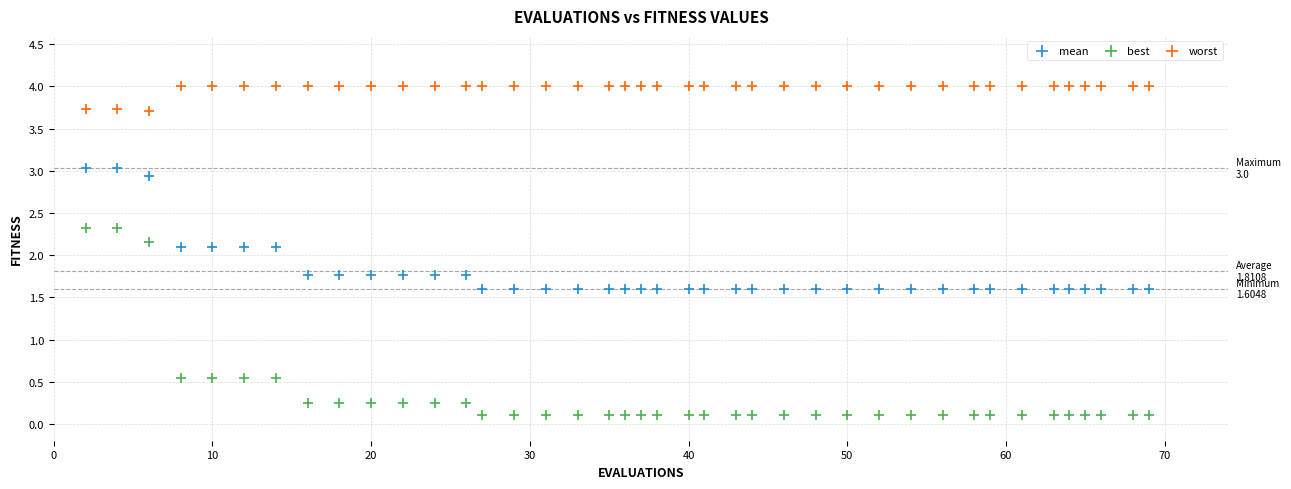

What is the X range (max minus min) for the scatter plot?

67.0